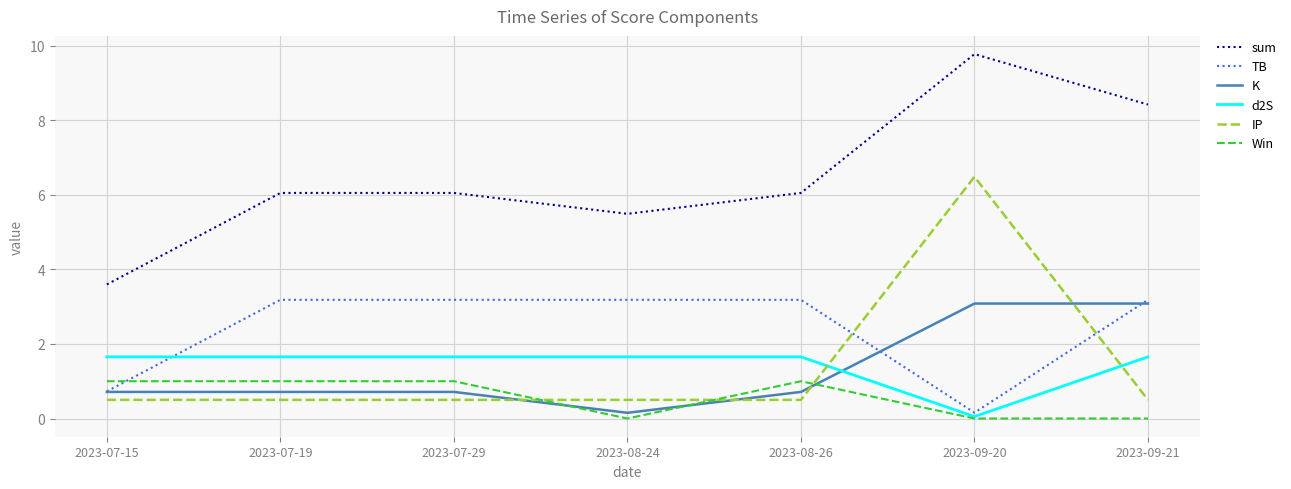

What is the sum of the d2S values at 2023-09-20 and 2023-07-15?

1.7